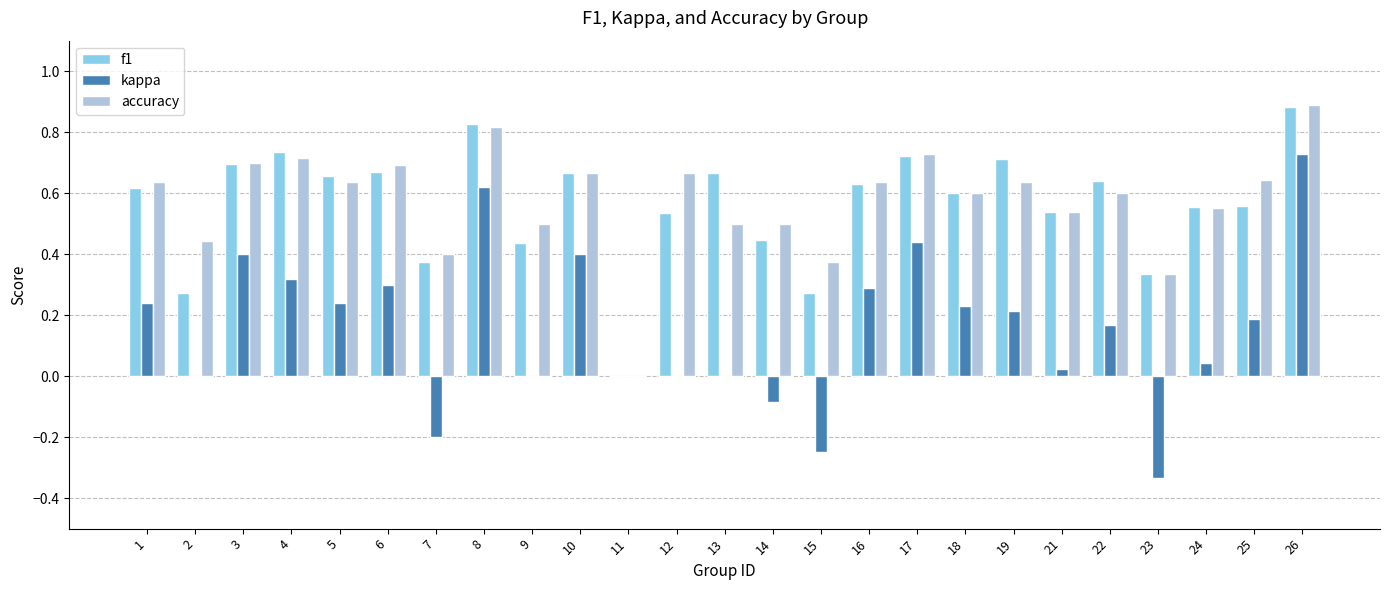

Between 16 and 24, which series saw the biggest shift?

kappa